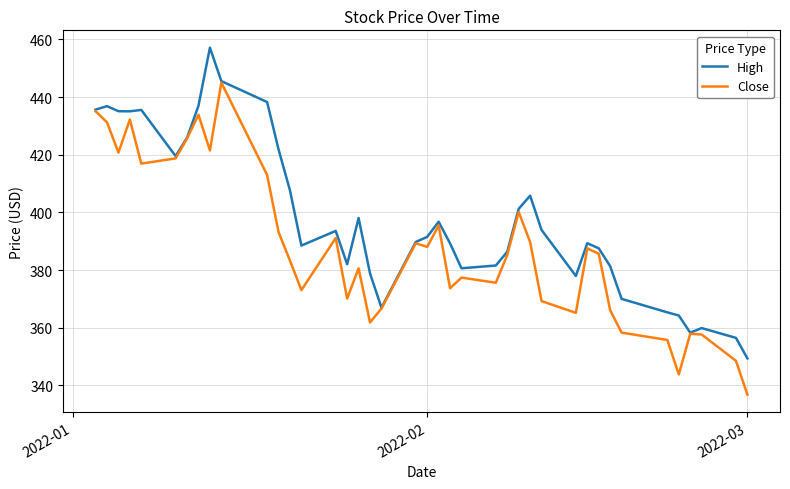

Which series has the largest total across all categories?

High